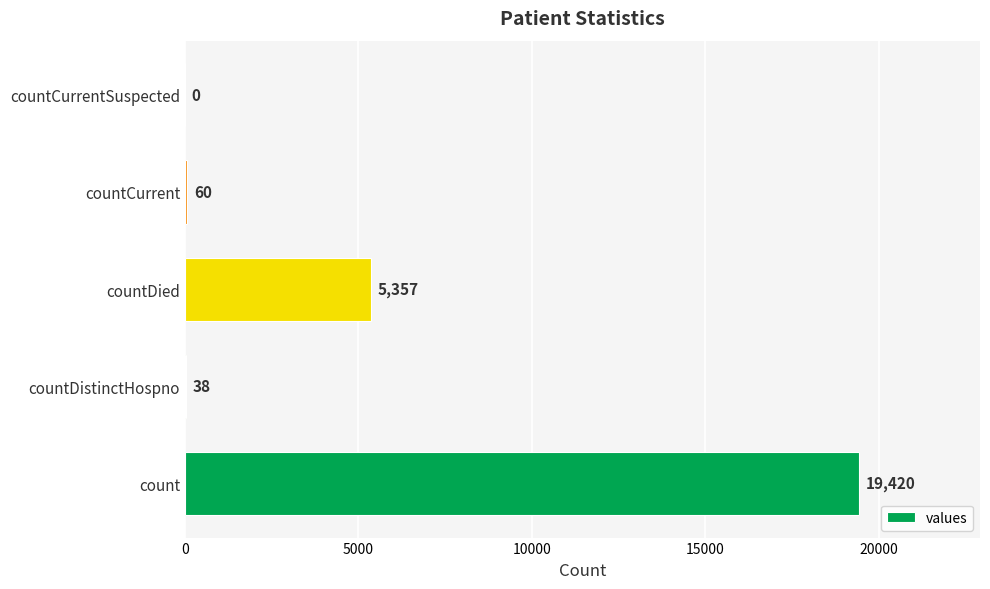

Are the bars horizontal?

Yes